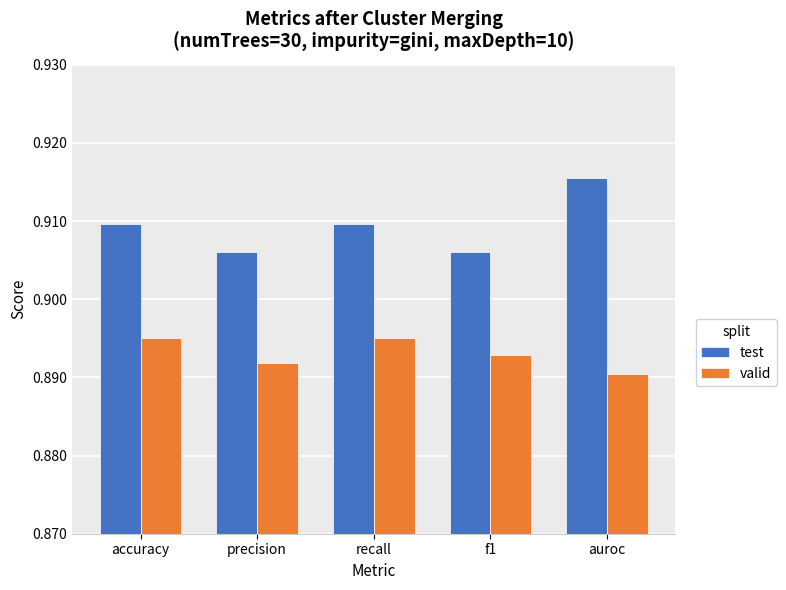

What are all the series names shown in the legend?

test, valid